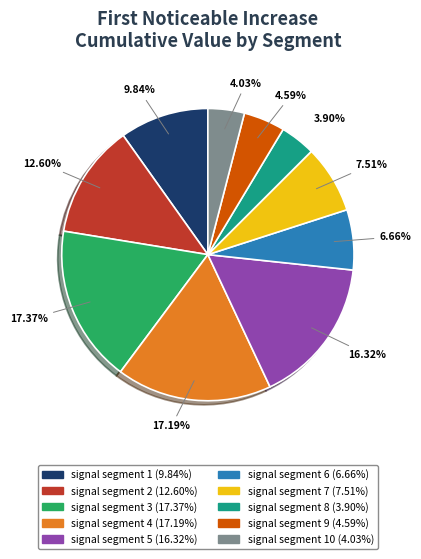

Does any single category account for the majority?

No